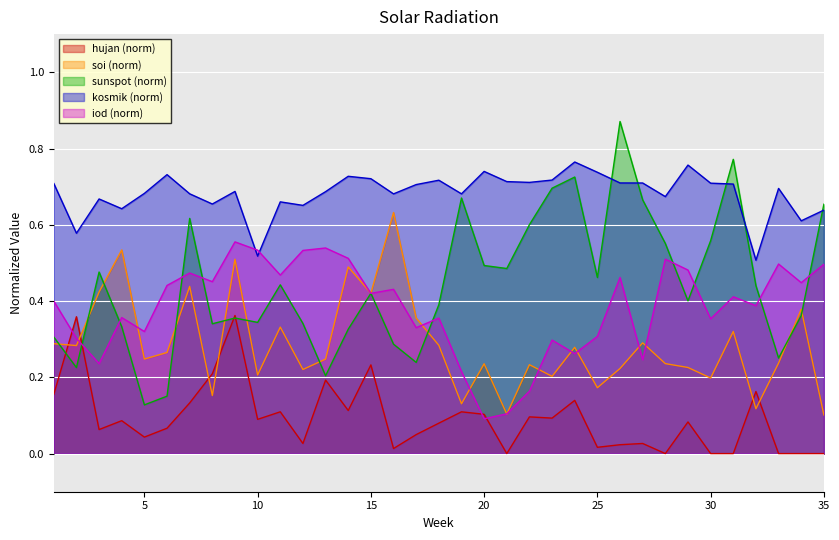

Which series ends up on top after the final intersection of kosmik (norm) and sunspot (norm)?

sunspot (norm)